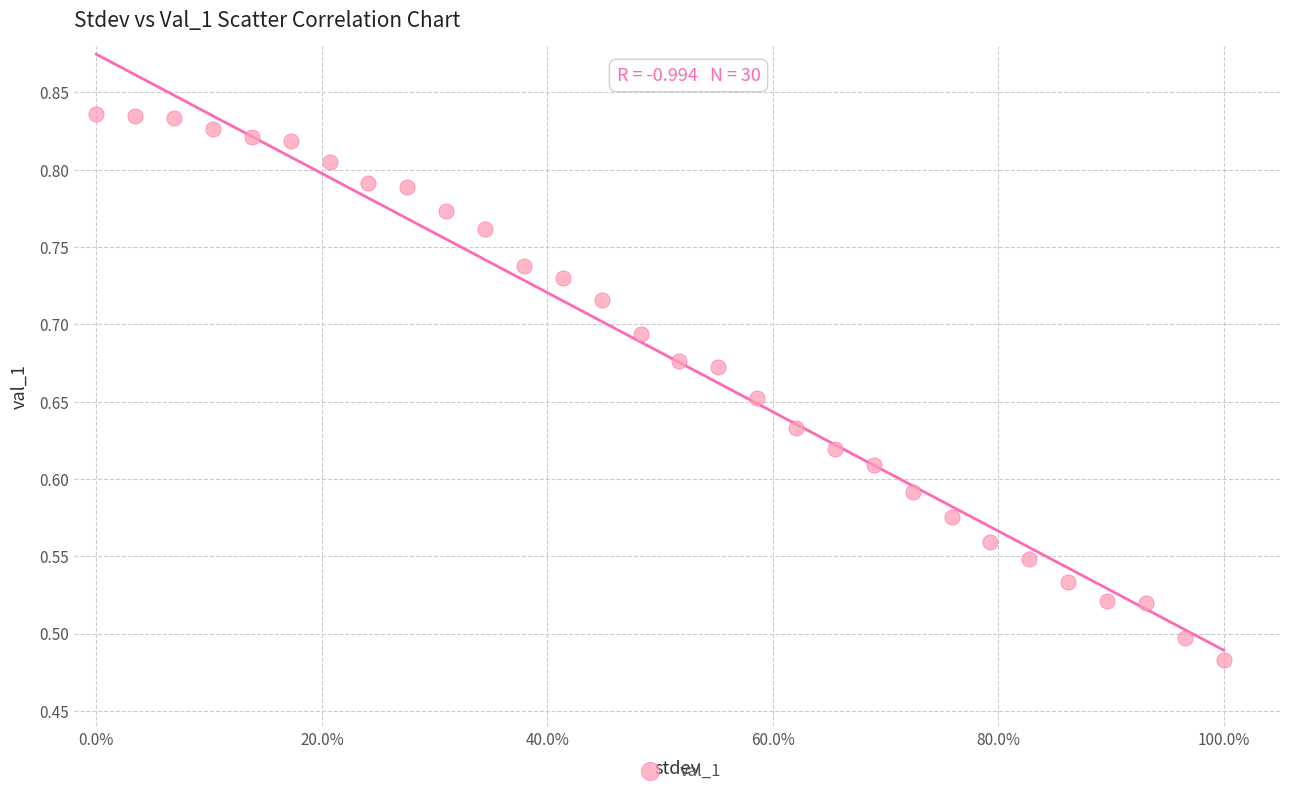

What is the range of X values (max minus min)?

1.0